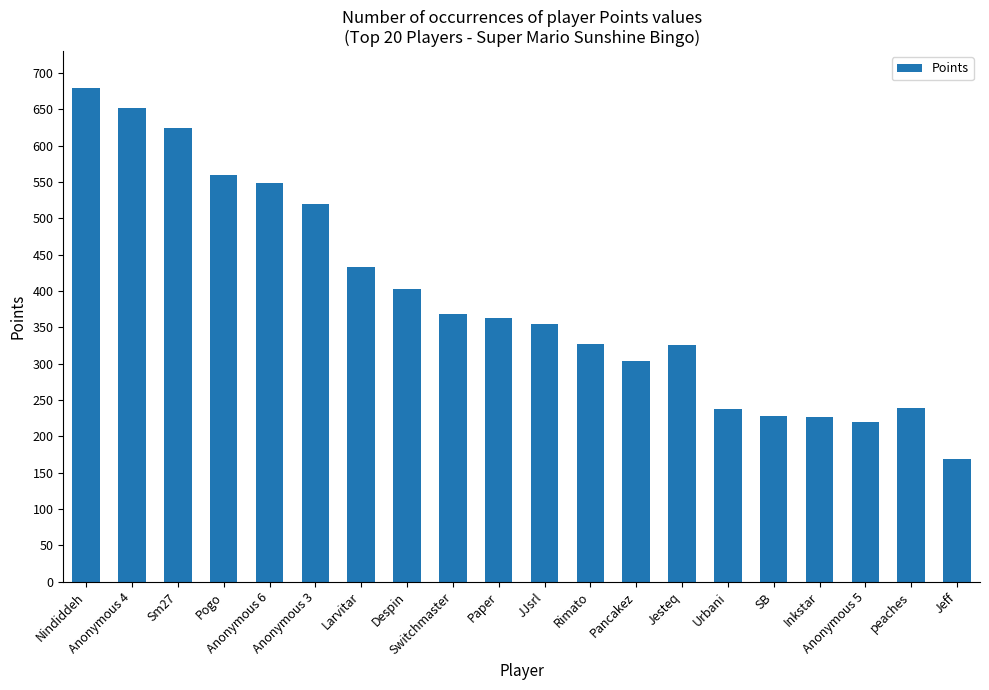

Approximately how many times larger is the value at Anonymous 5 compared to Anonymous 3?

0.4